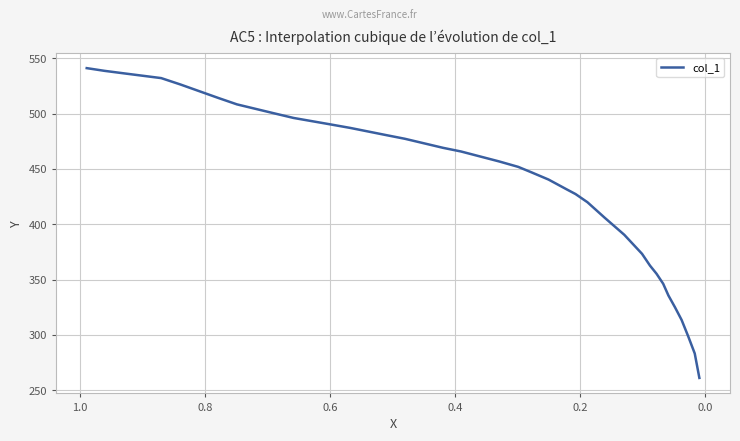

True or false: the data shows 92.1 at 29.

False